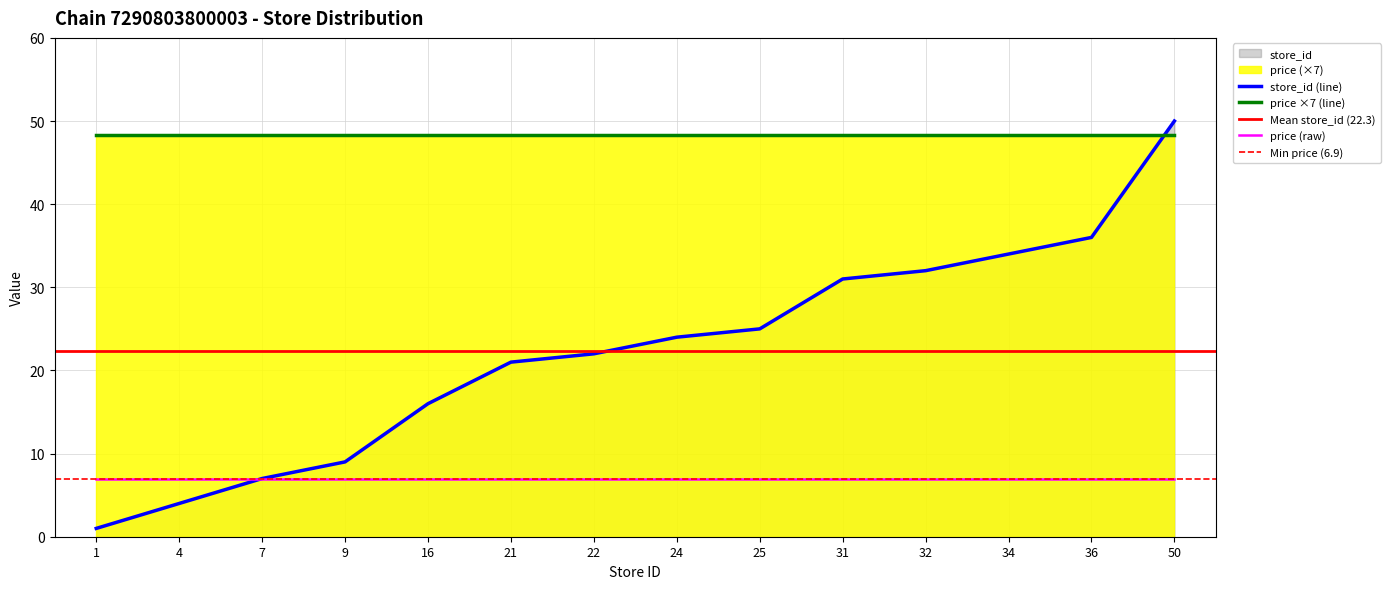

What is the change in value from 9 to 24?

+15